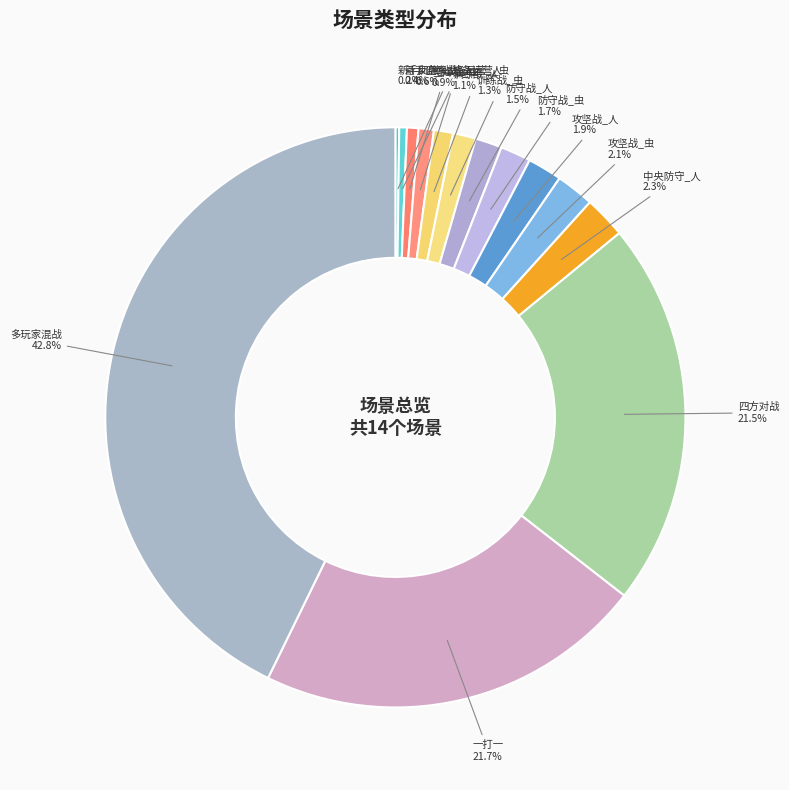

Is there a majority slice in this chart?

No